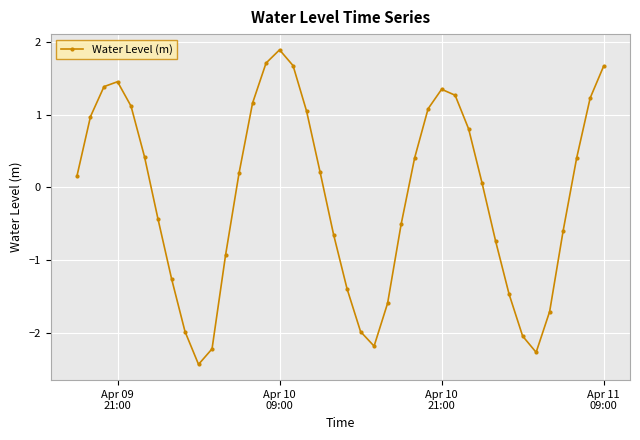

What is the minimum value shown in the chart?

-2.4